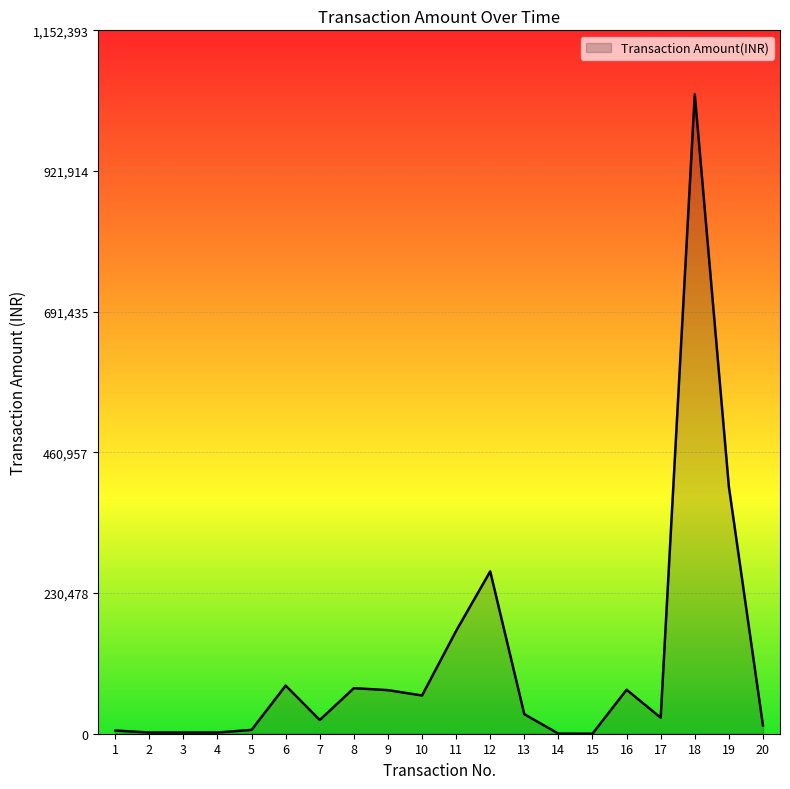

What is the greatest value displayed?

1047630.0